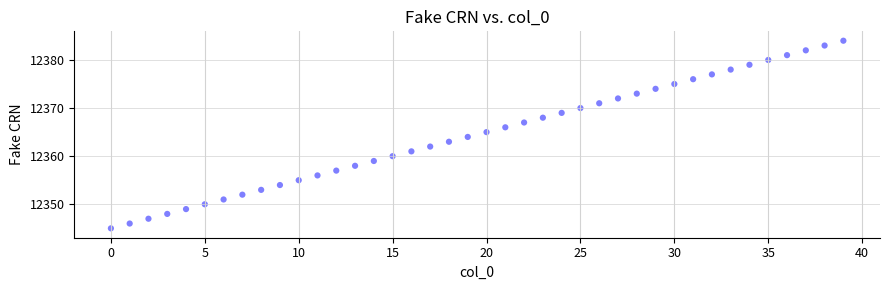

Count the number of points in this scatter plot.

40